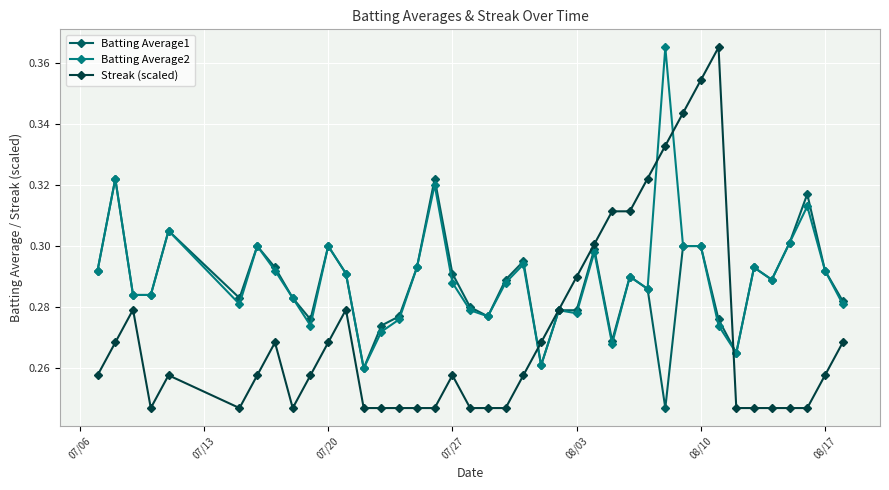

Count the Batting Average1 values in the range 0 to 1.

40